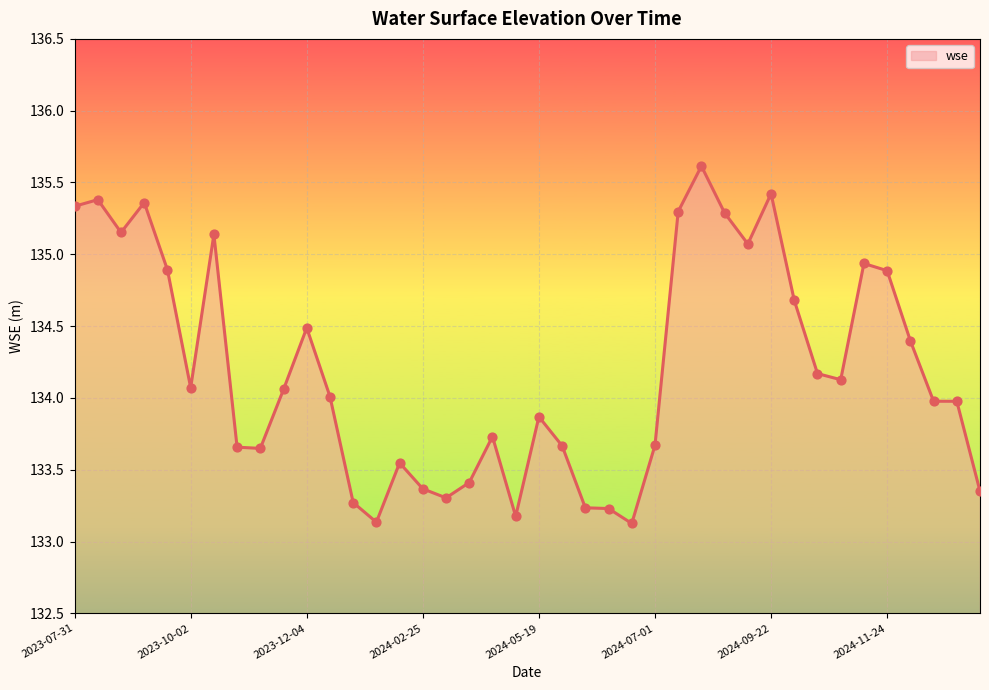

What is the difference between the maximum and minimum values?

2.5